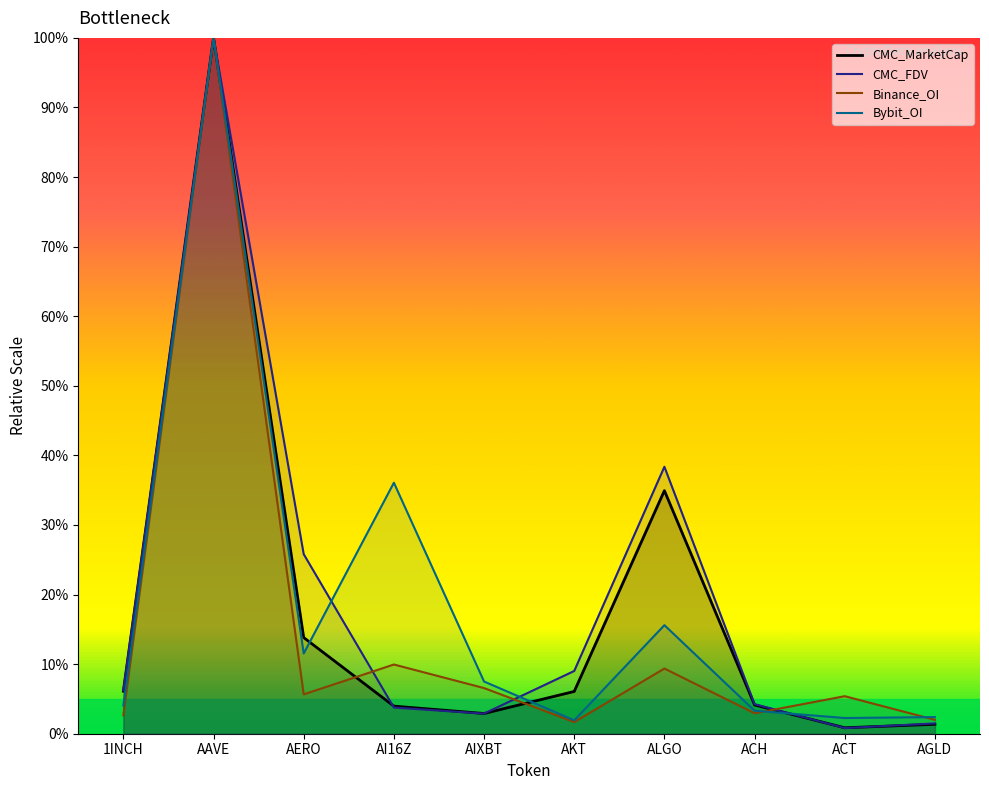

Reading right to left, list all the values displayed in this chart.

CMC_MarketCap: AGLD=1.4	ACT=0.9	ACH=4.1	ALGO=34.9	AKT=6.1	AIXBT=2.9	AI16Z=4.0	AERO=13.8	AAVE=100.0	1INCH=6.1
CMC_FDV: AGLD=1.5	ACT=0.8	ACH=4.3	ALGO=38.4	AKT=9.0	AIXBT=2.9	AI16Z=3.8	AERO=25.8	AAVE=100.0	1INCH=6.2
Binance_OI: AGLD=2.0	ACT=5.4	ACH=2.9	ALGO=9.4	AKT=1.7	AIXBT=6.6	AI16Z=9.9	AERO=5.7	AAVE=100.0	1INCH=2.6
Bybit_OI: AGLD=2.4	ACT=2.3	ACH=3.3	ALGO=15.6	AKT=1.9	AIXBT=7.5	AI16Z=36.1	AERO=11.5	AAVE=100.0	1INCH=4.0